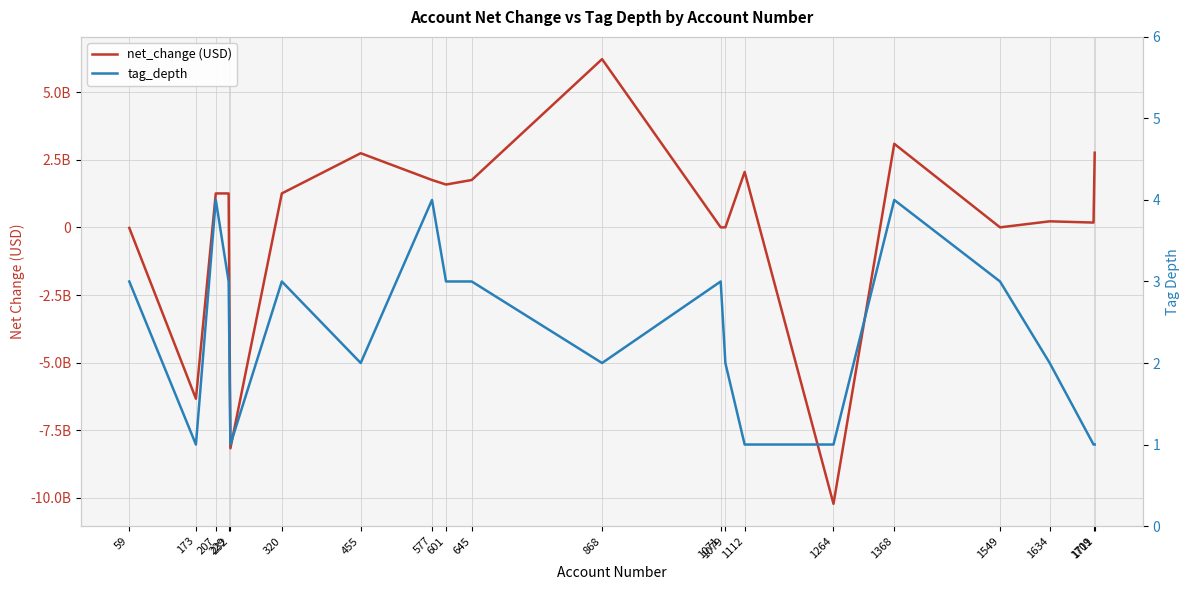

Reading right to left, extract all data points from this chart.

net_change (USD): 2762000000	180000000	226000000	3000000	3092000000	-10217000000	2053000000	3000000	3000000	6222000000	1754000000	1586000000	1754000000	2744000000	1257000000	-8164000000	1257000000	1257000000	-6331000000	-18000000
tag_depth: 1	1	2	3	4	1	1	2	3	2	3	3	4	2	3	1	3	4	1	3